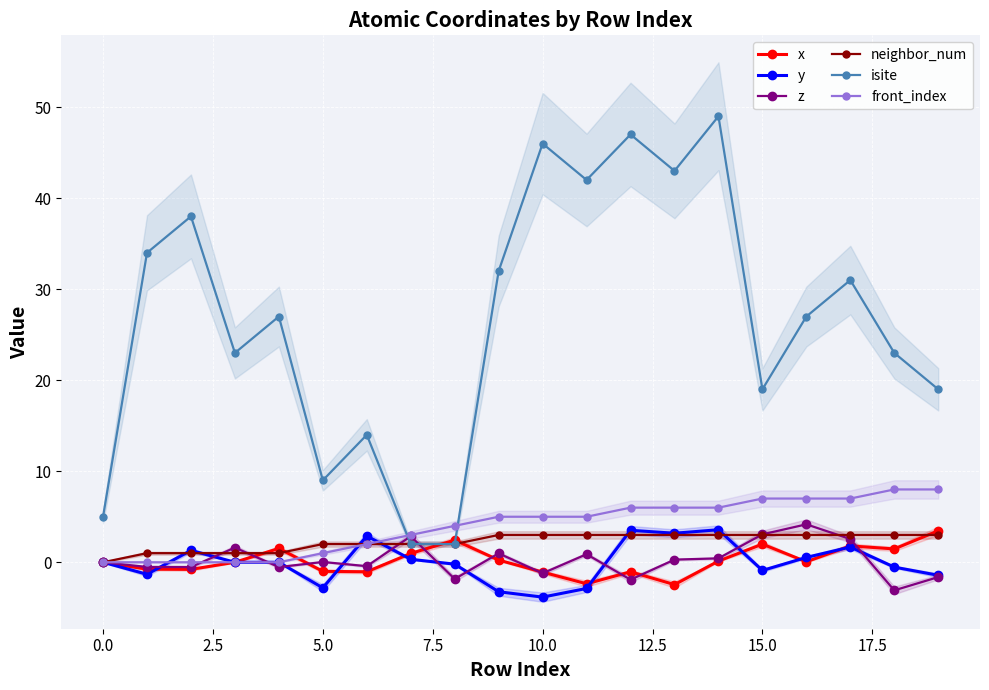

What is the sum of all x values?

3.5